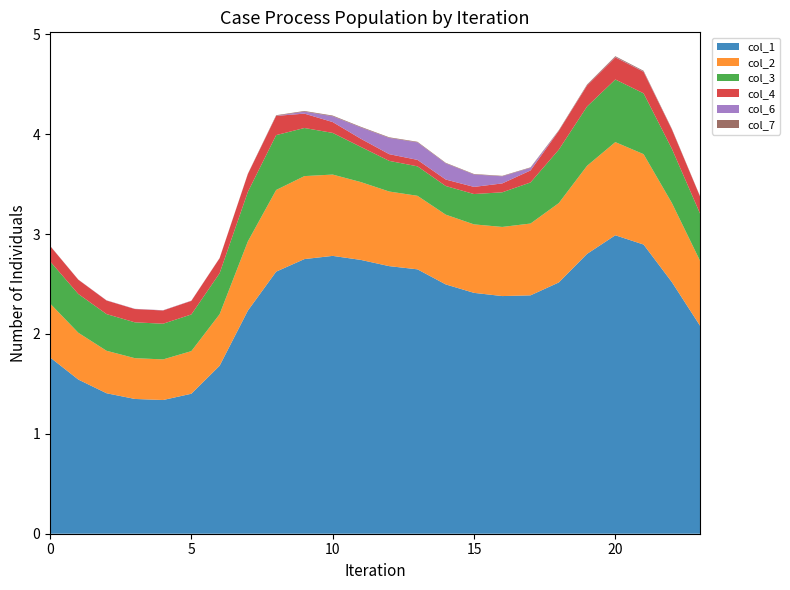

Reading left to right, what are all the values shown in this chart?

col_1: 1.8	1.5	1.4	1.3	1.3	1.4	1.7	2.2	2.6	2.7	2.8	2.7	2.7	2.6	2.5	2.4	2.4	2.4	2.5	2.8	3.0	2.9	2.5	2.1
col_2: 0.5	0.5	0.4	0.4	0.4	0.4	0.5	0.7	0.8	0.8	0.8	0.8	0.7	0.7	0.7	0.7	0.7	0.7	0.8	0.9	0.9	0.9	0.8	0.7
col_3: 0.4	0.4	0.4	0.4	0.4	0.4	0.4	0.5	0.5	0.5	0.4	0.4	0.3	0.3	0.3	0.3	0.3	0.4	0.5	0.6	0.6	0.6	0.5	0.5
col_4: 0.2	0.1	0.1	0.1	0.1	0.1	0.2	0.2	0.2	0.1	0.1	0.1	0.1	0.1	0.1	0.1	0.1	0.1	0.2	0.2	0.2	0.2	0.2	0.2
col_6: 0.0	0.0	0.0	0.0	0.0	0.0	0.0	0.0	0.0	0.0	0.1	0.1	0.2	0.2	0.2	0.1	0.1	0.0	0.0	0.0	0.0	0.0	0.0	0.0
col_7: 0.0	0.0	0.0	0.0	0.0	0.0	0.0	0.0	0.0	0.0	0.0	0.0	0.0	0.0	0.0	0.0	0.0	0.0	0.0	0.0	0.0	0.0	0.0	0.0